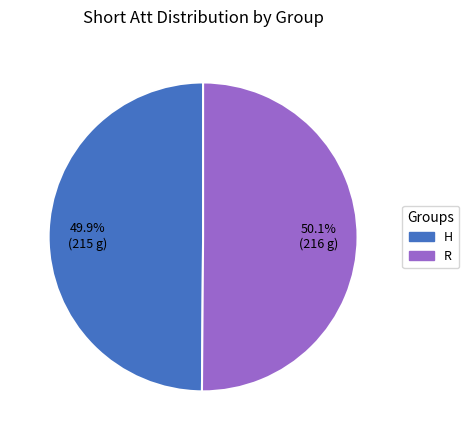

Is there a majority slice in this chart?

Yes